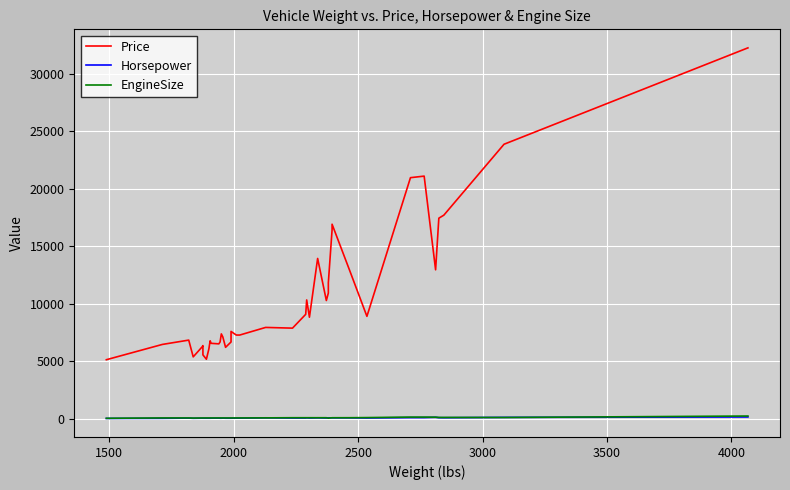

Does the chart display data point markers on the line(s)?

No